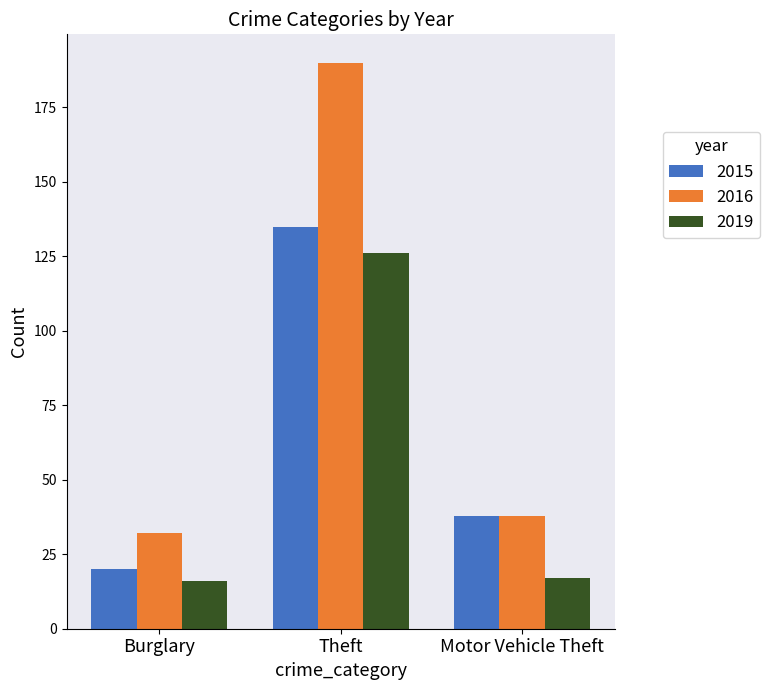

Reading left to right, extract all data points from this chart.

2015: Burglary=20	Theft=135	Motor Vehicle Theft=38
2016: Burglary=32	Theft=190	Motor Vehicle Theft=38
2019: Burglary=16	Theft=126	Motor Vehicle Theft=17